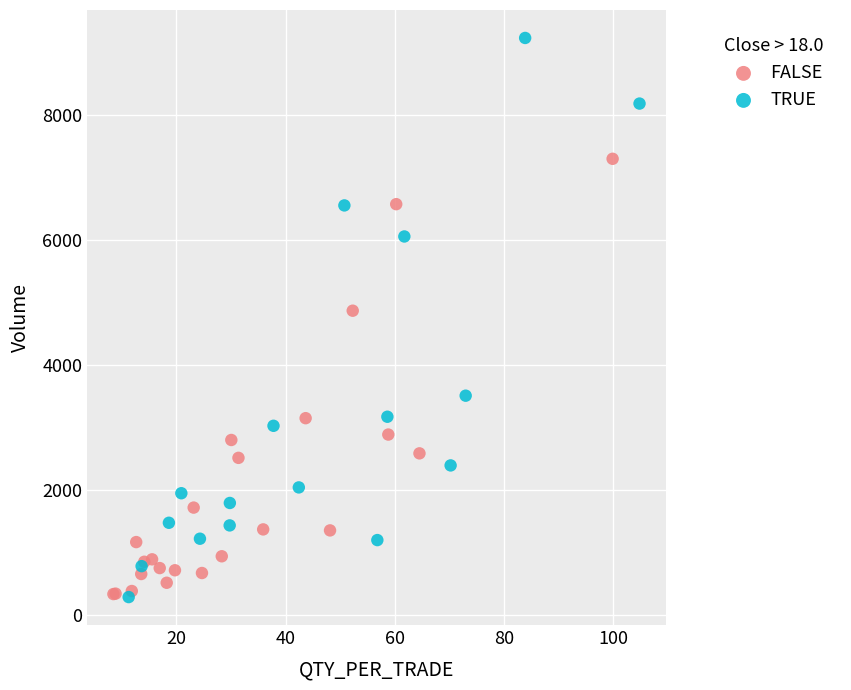

Which series has the widest spread of Y values?

TRUE